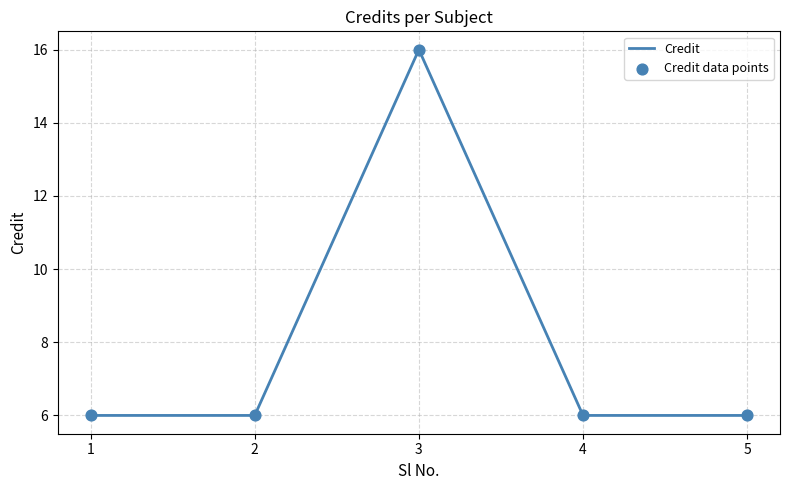

What is the ratio of the value at 2 to the value at 3?

0.4